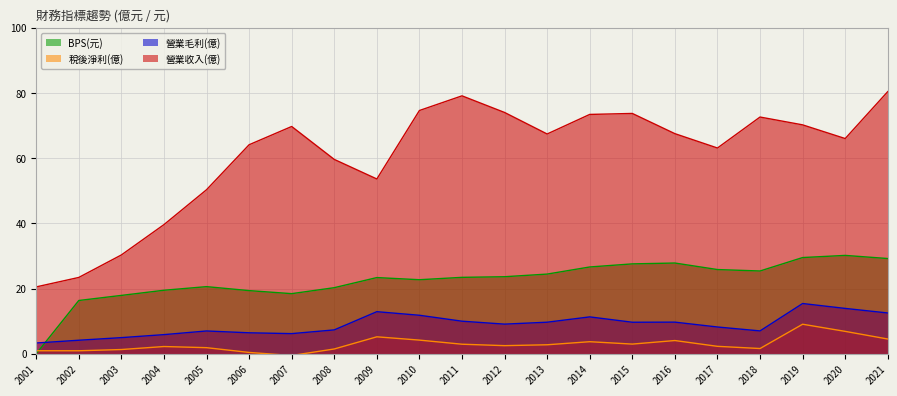

At how many categories does at least one series exceed 8?

21